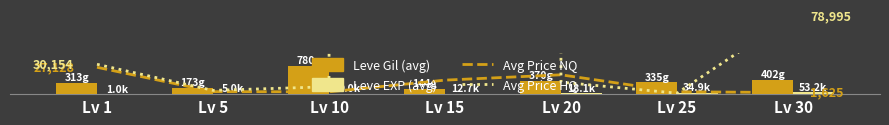

List the labels in order of Leve EXP (avg) value, largest first.

Lv 30, Lv 25, Lv 20, Lv 15, Lv 10, Lv 5, Lv 1